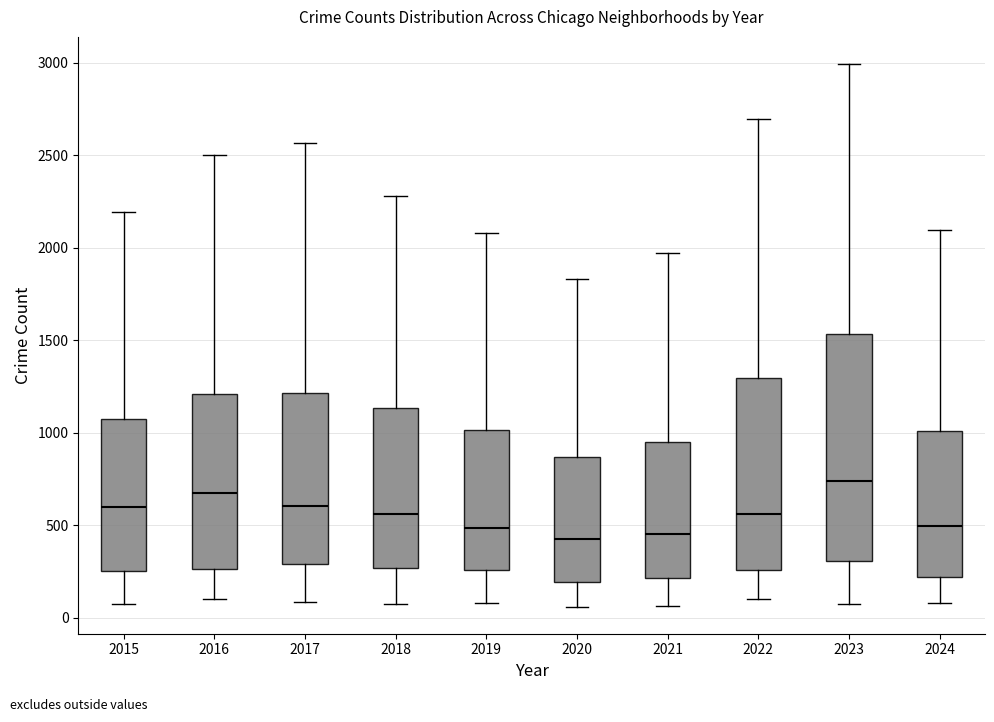

Reading left to right, transcribe this box plot: for each box, give where its median line is, the range the box spans, and where its two whiskers end, as read against the y-axis. The values are not printed on the chart, so give them approximately, as read against the axis.

2015: median 600, box 250 to 1050, whiskers 50 to 2200
2016: median 700, box 250 to 1200, whiskers 100 to 2500
2017: median 600, box 300 to 1200, whiskers 100 to 2550
2018: median 550, box 250 to 1150, whiskers 100 to 2300
2019: median 500, box 250 to 1000, whiskers 100 to 2100
2020: median 400, box 200 to 850, whiskers 50 to 1850
2021: median 450, box 200 to 950, whiskers 50 to 1950
2022: median 550, box 250 to 1300, whiskers 100 to 2700
2023: median 750, box 300 to 1550, whiskers 50 to 3000
2024: median 500, box 200 to 1000, whiskers 100 to 2100